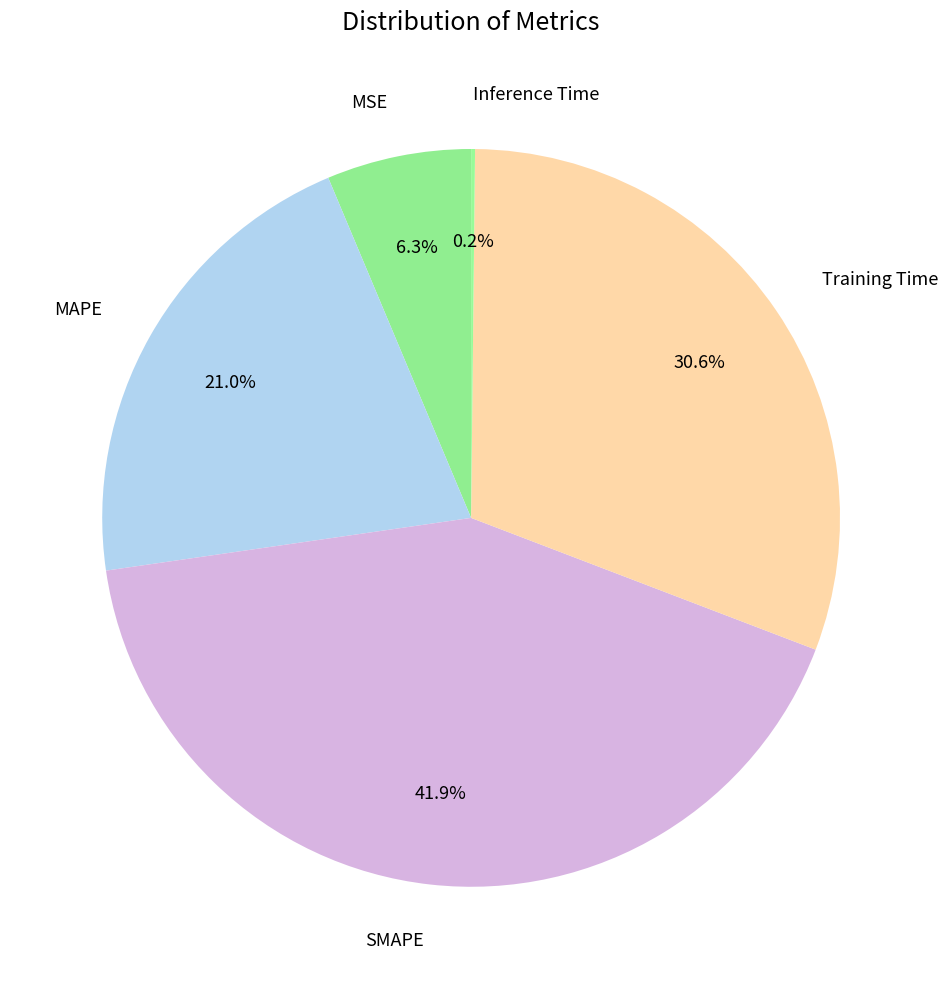

To the nearest percent, what is the average slice percentage?

20%